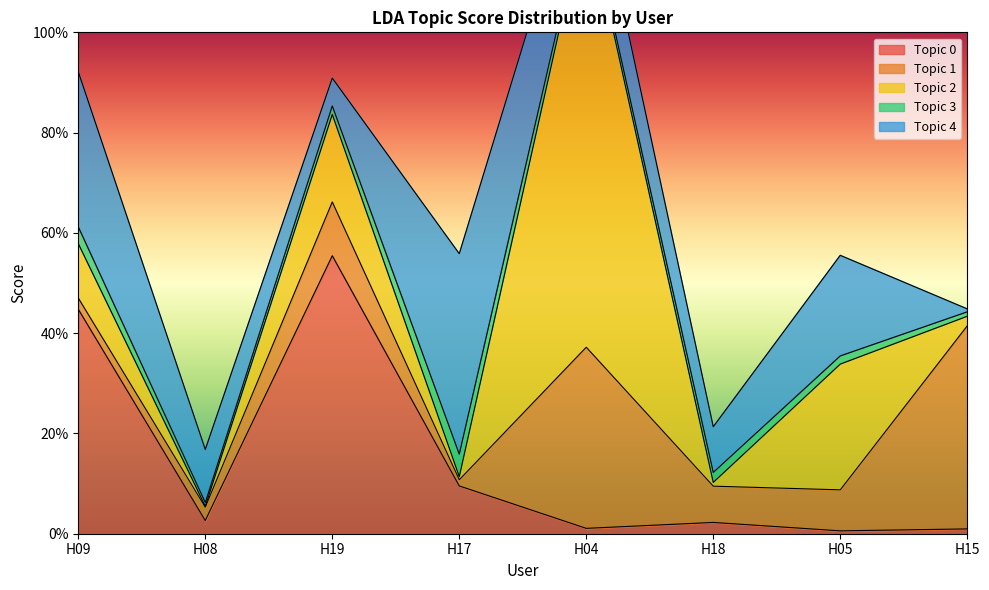

What is the difference between the highest and lowest values at H08?

0.1